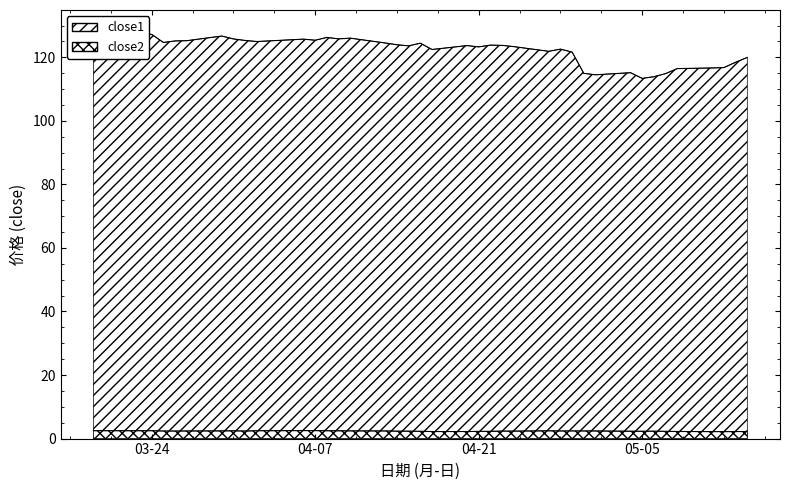

What are all the series names shown in the legend?

close1, close2